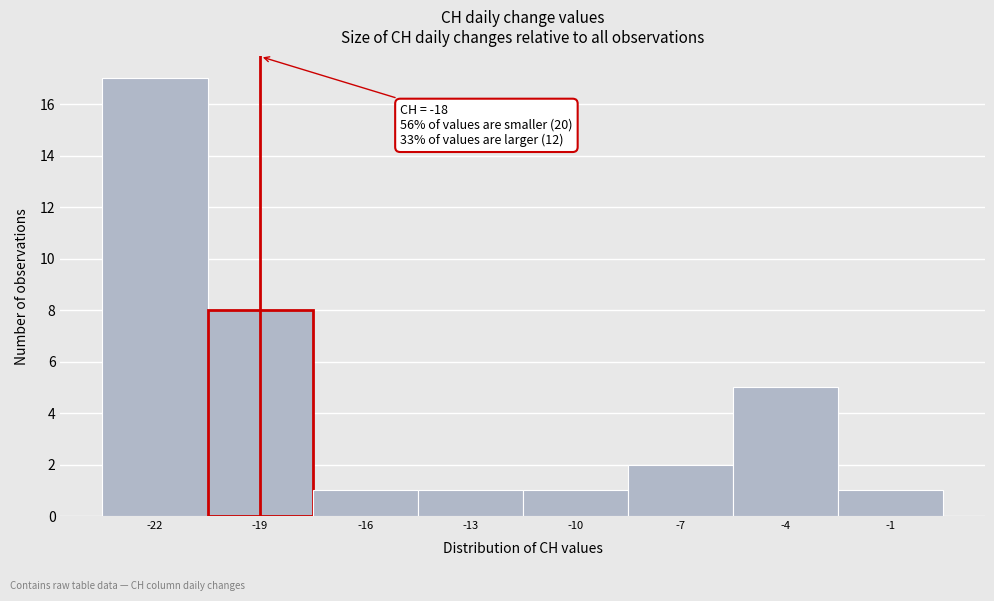

Reading left to right, transcribe all the data shown in this chart.

17	8	1	1	1	2	5	1